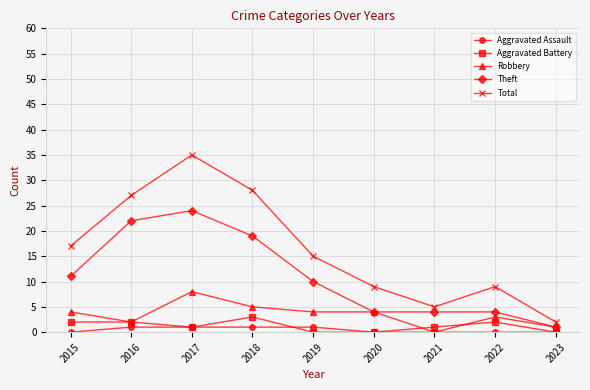

Reading left to right, list all the values displayed in this chart.

Aggravated Assault: 0	1	1	1	1	0	0	0	0
Aggravated Battery: 2	2	1	3	0	0	1	2	0
Robbery: 4	2	8	5	4	4	0	3	1
Theft: 11	22	24	19	10	4	4	4	1
Total: 17	27	35	28	15	9	5	9	2